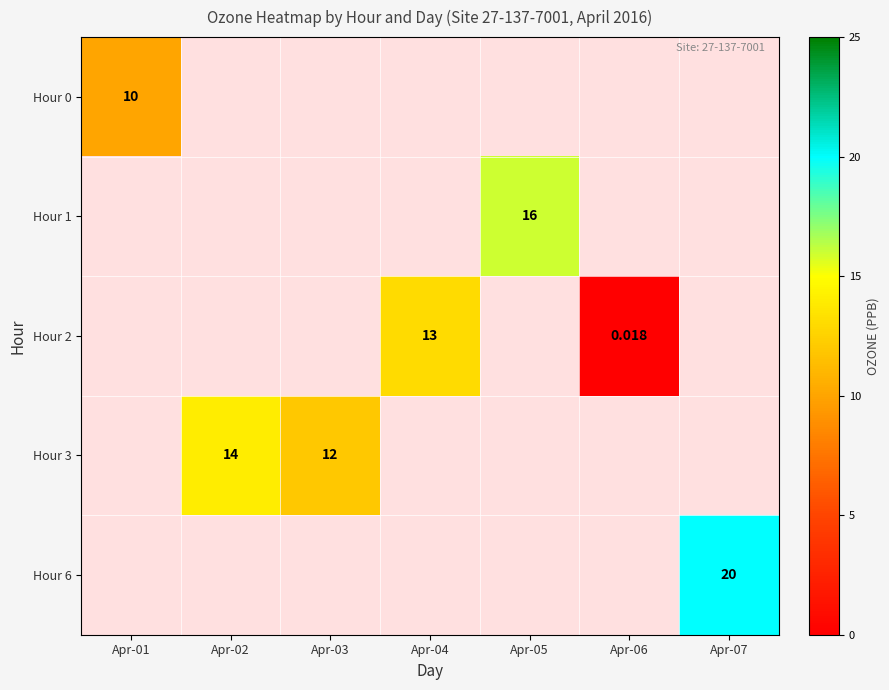

How many distinct data groups are displayed?

5